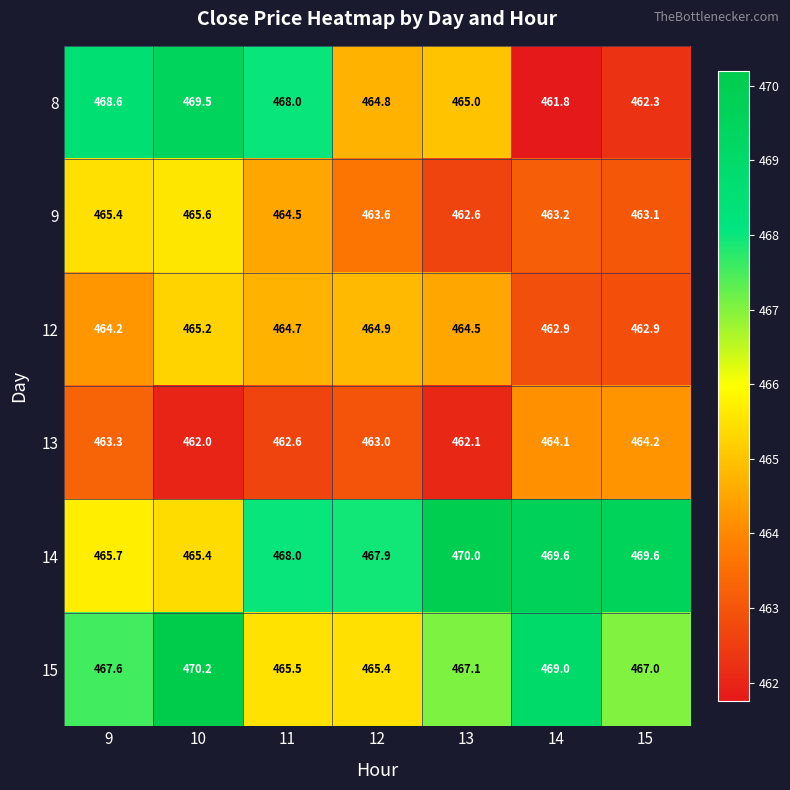

Which label corresponds to the smallest value in the chart?

14